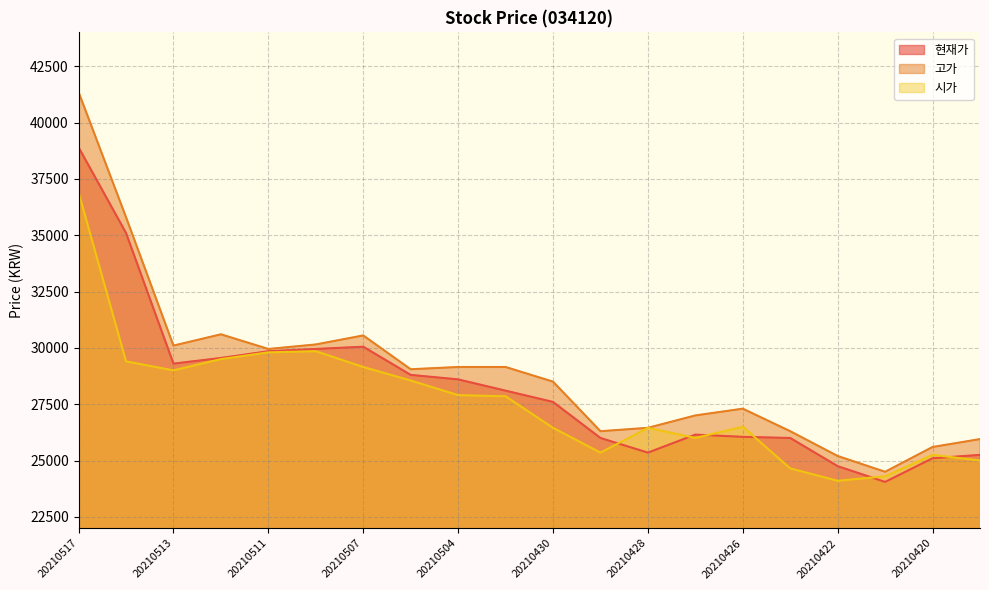

The value of 고가 at 20210423 is 26300. True or false?

True